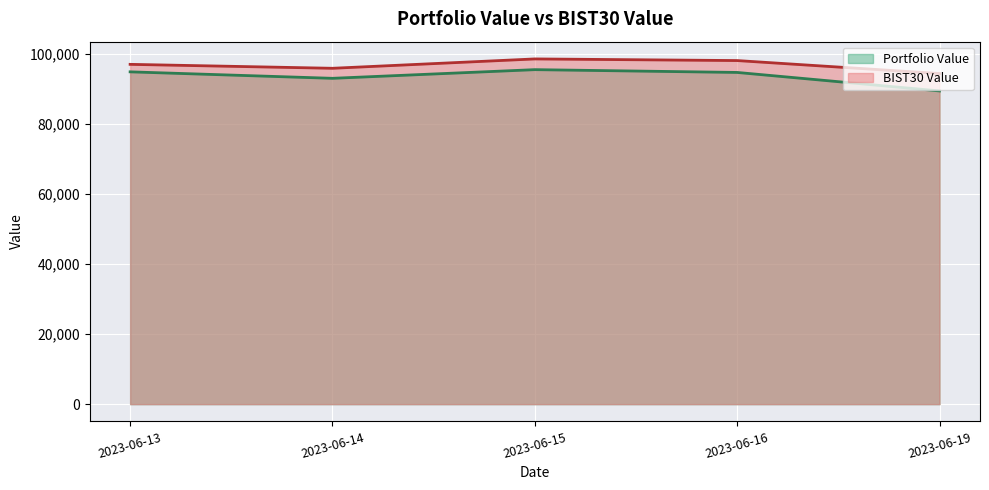

What is the value of the BIST30 Value point at the 2nd from the left?

95883.5